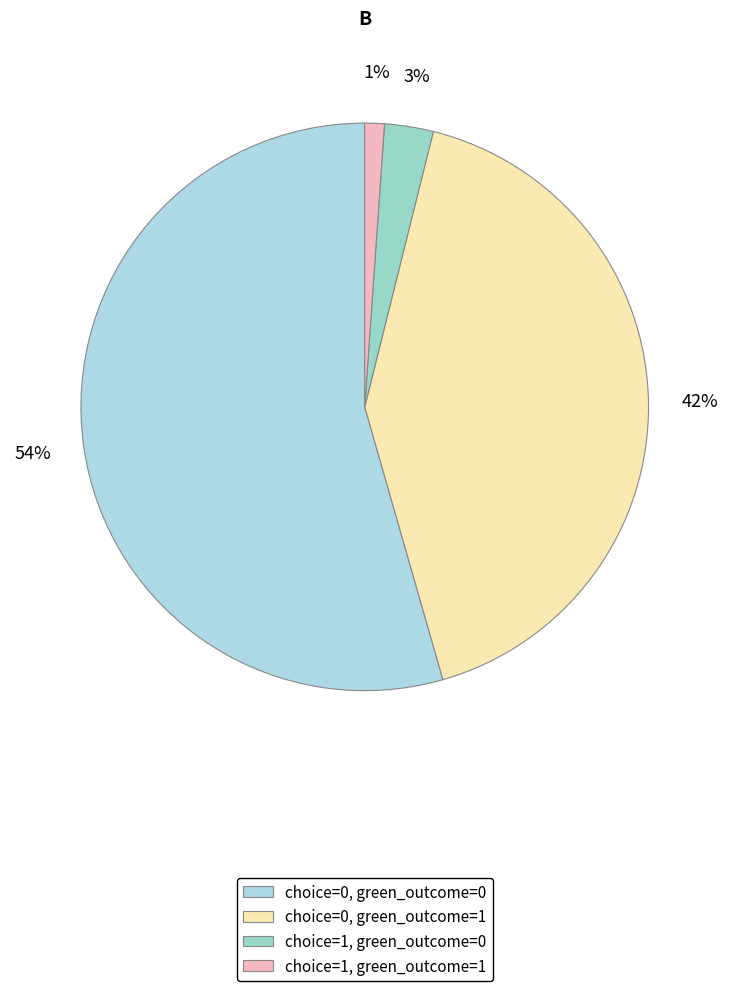

To the nearest percent, what percentage of the pie is choice=0, green_outcome=0?

54%